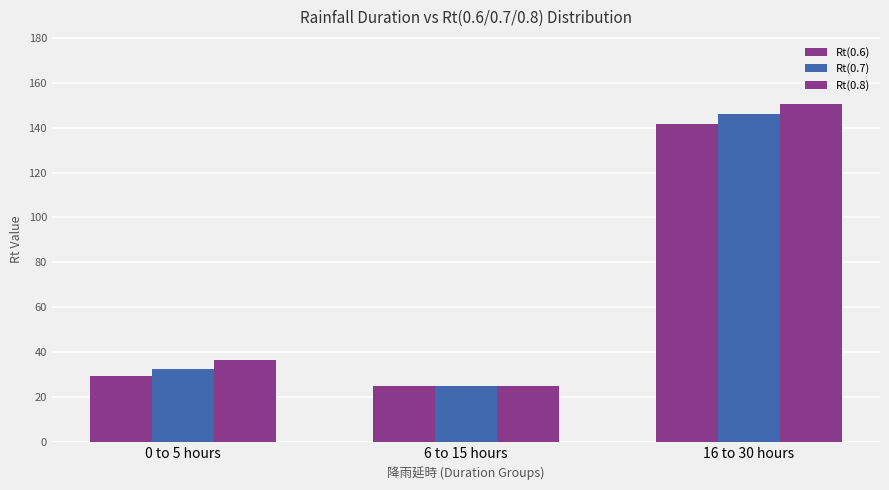

What is the average value of the Rt(0.6) series?

65.4